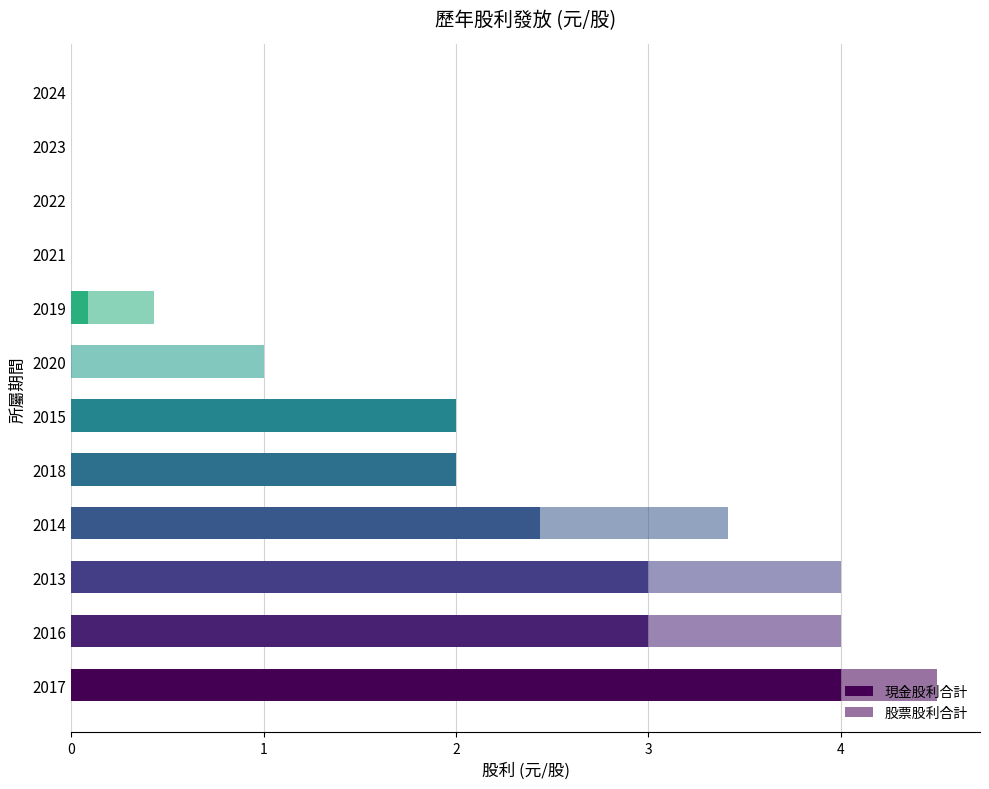

Count the number of data series in this chart.

2